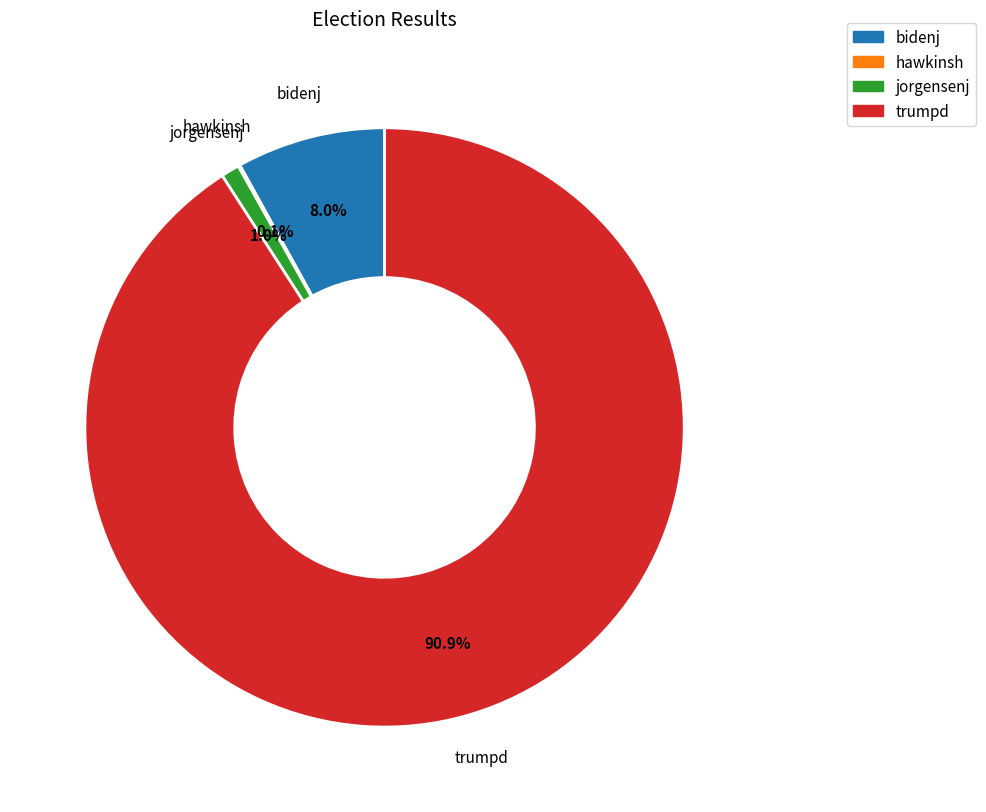

Which category accounts for the majority?

trumpd